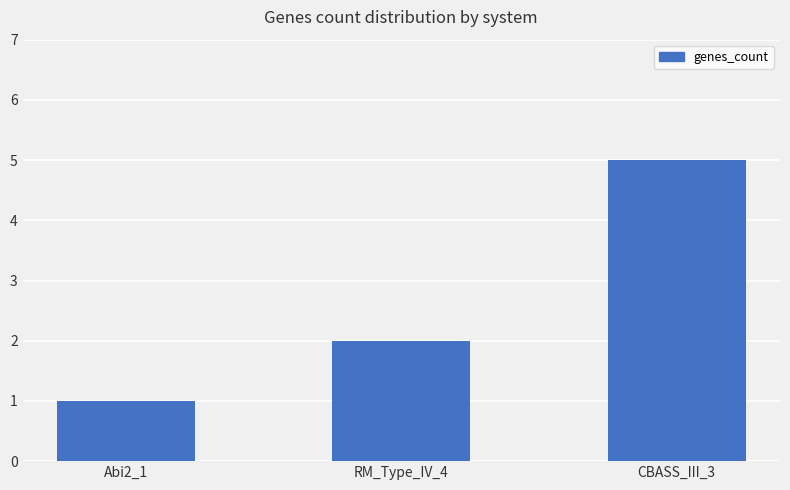

What is the label of the 2nd bar from the right?

RM_Type_IV_4